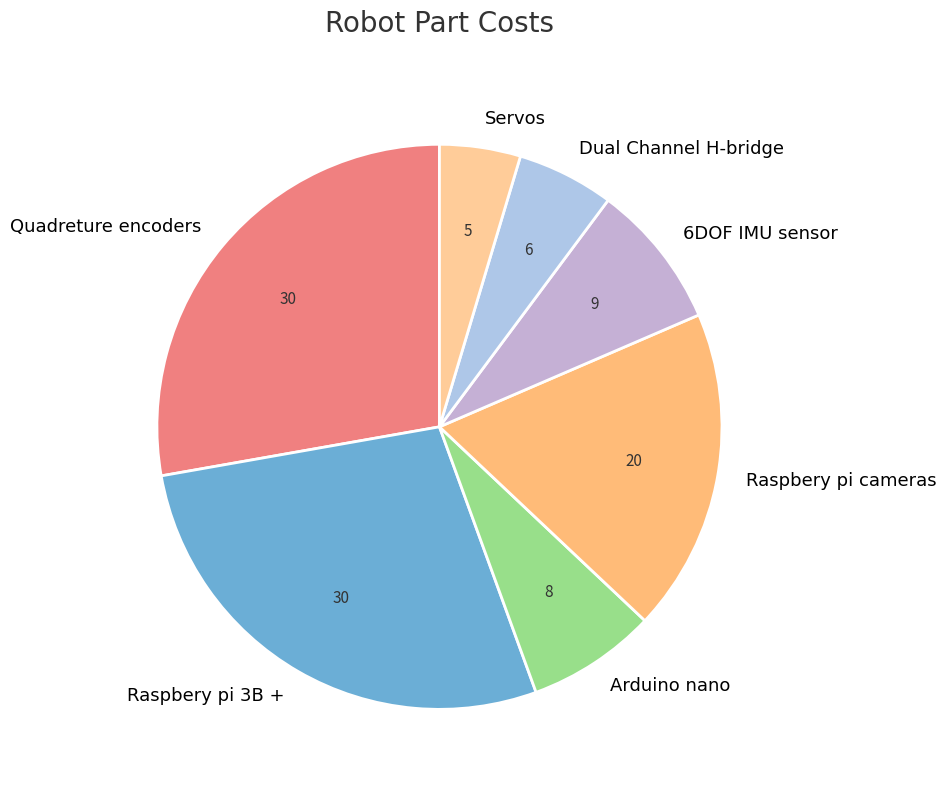

How many segments does this pie chart have?

7